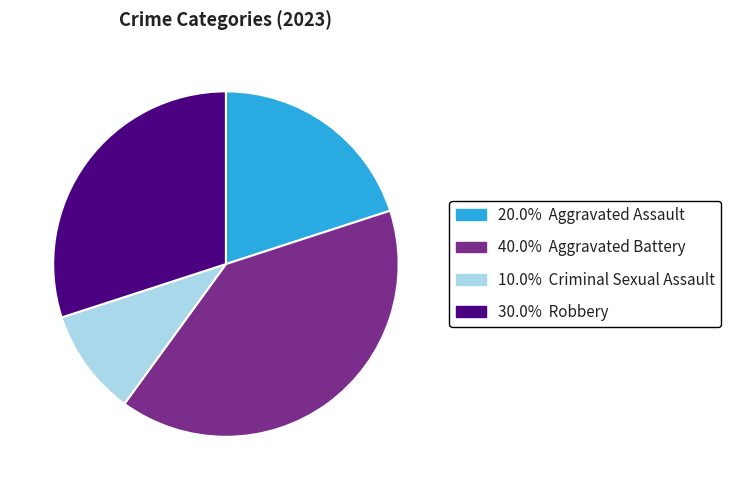

Is there a majority slice in this chart?

No